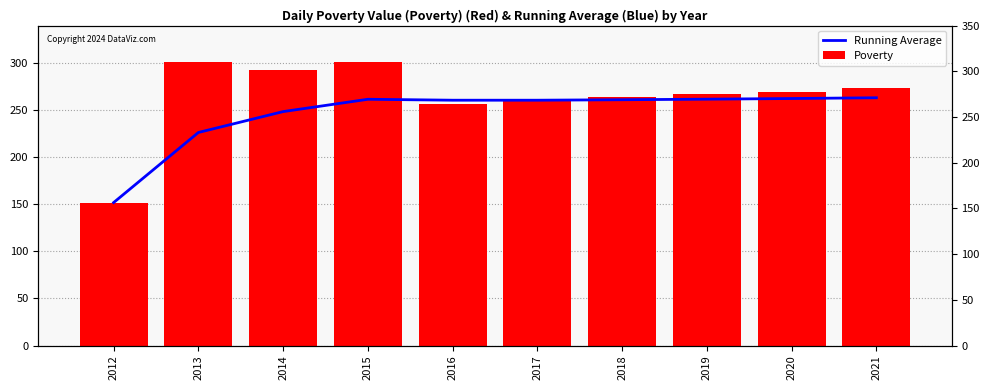

What is the sum of the Running Average values at 2016 and 2019?

522.7